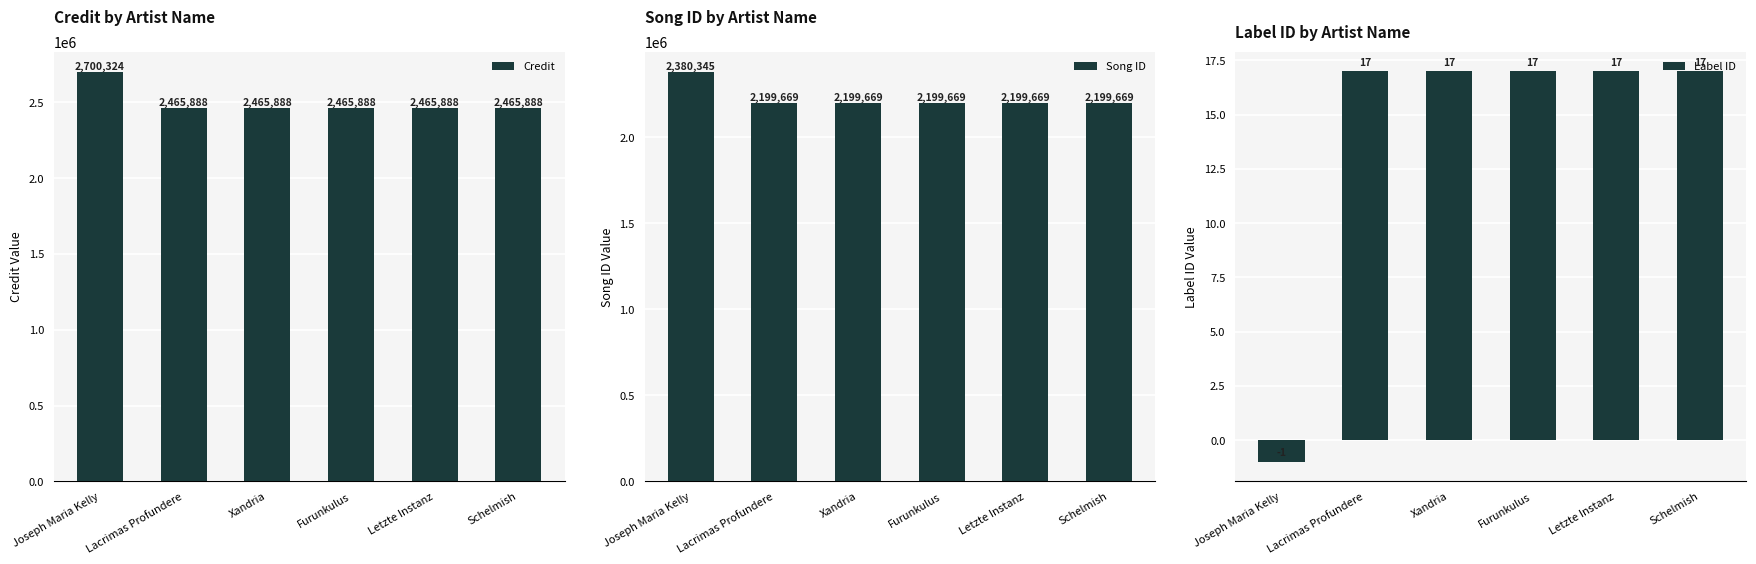

Does the chart contain stacked bars?

No